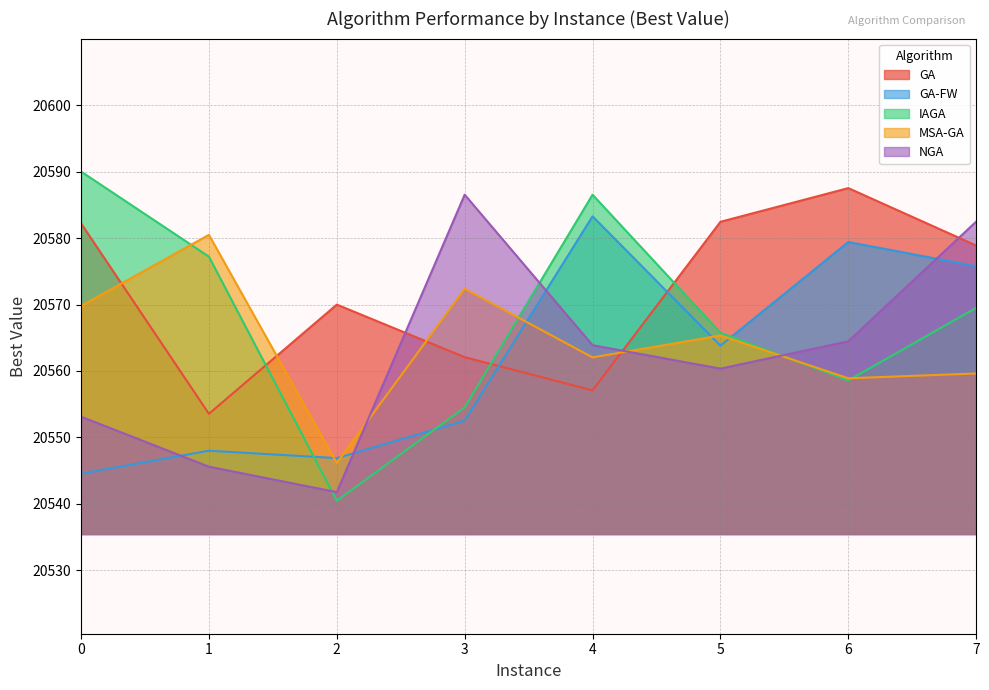

Between 4 and 2, which is larger?

2